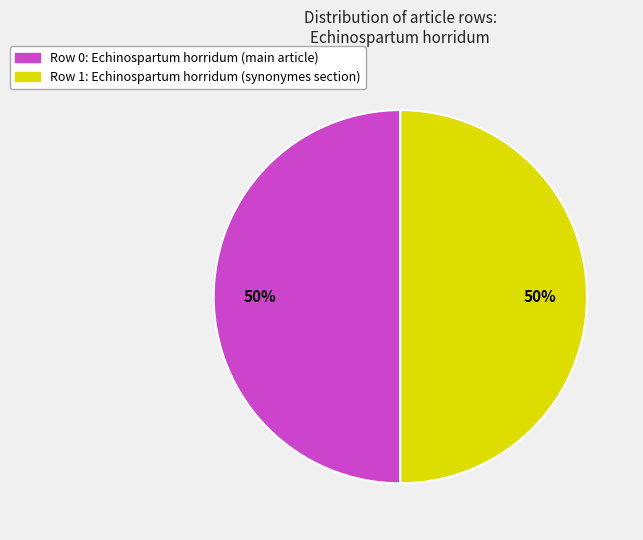

Is it true that Row 1 is 50% of the pie?

True